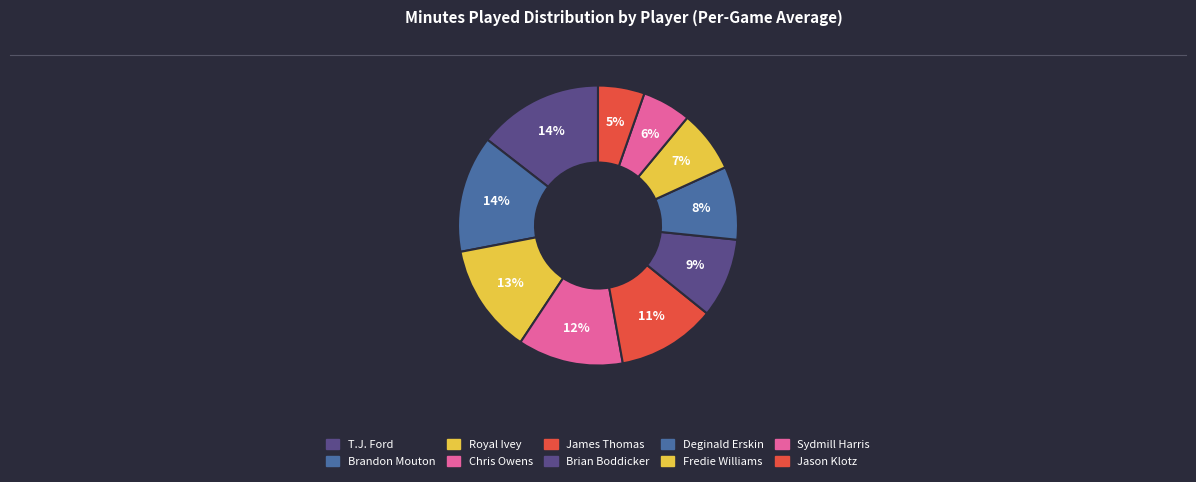

How many slices are in this pie chart?

10